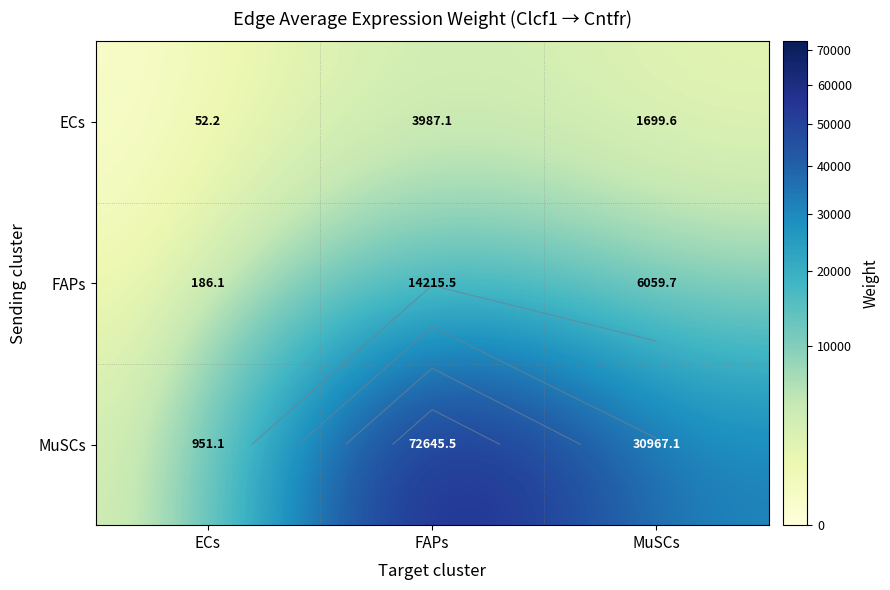

Which category has the highest value in the MuSCs series?

FAPs